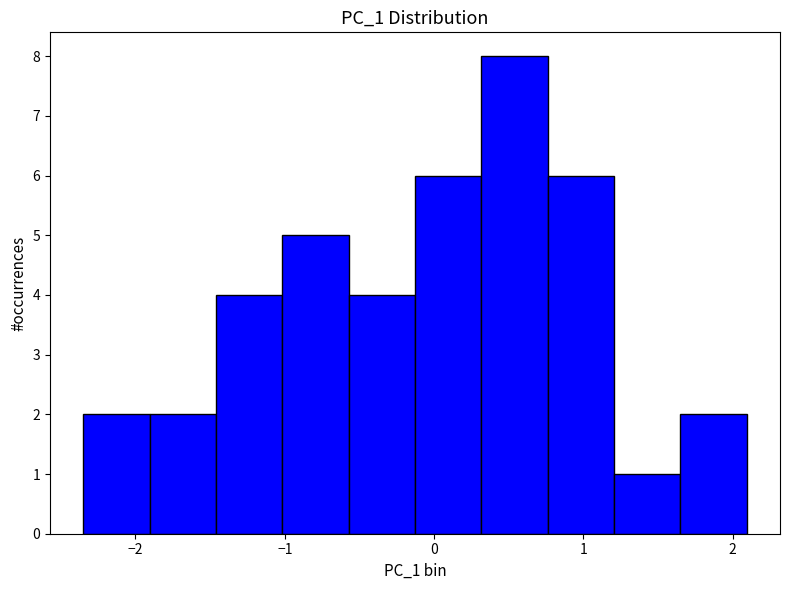

Which range on the x-axis has the tallest bar?

0.3 to 0.8